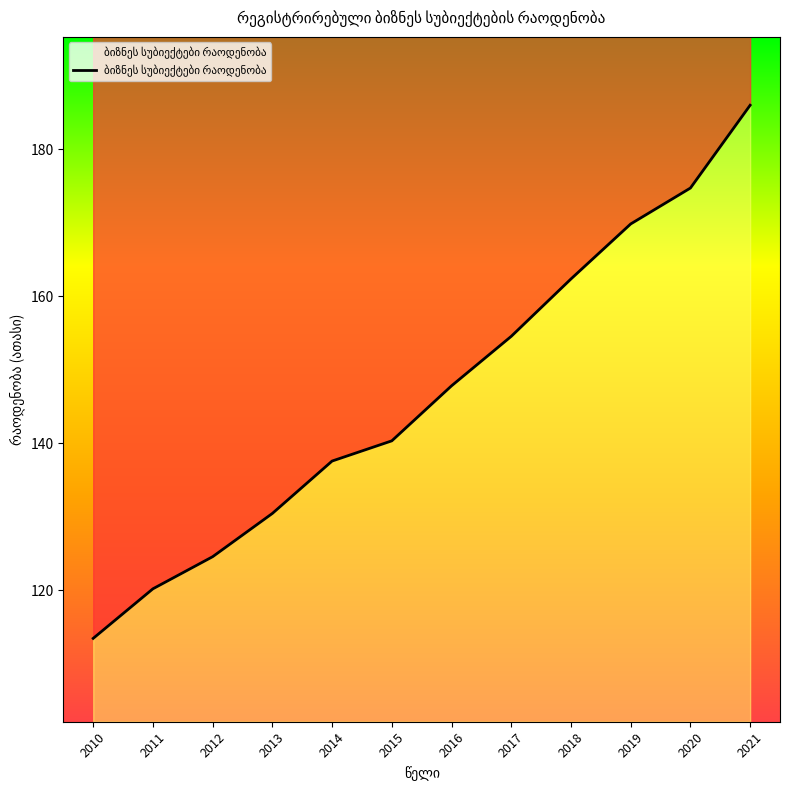

The chart shows a value of 195.5 at 2012. True or false?

False